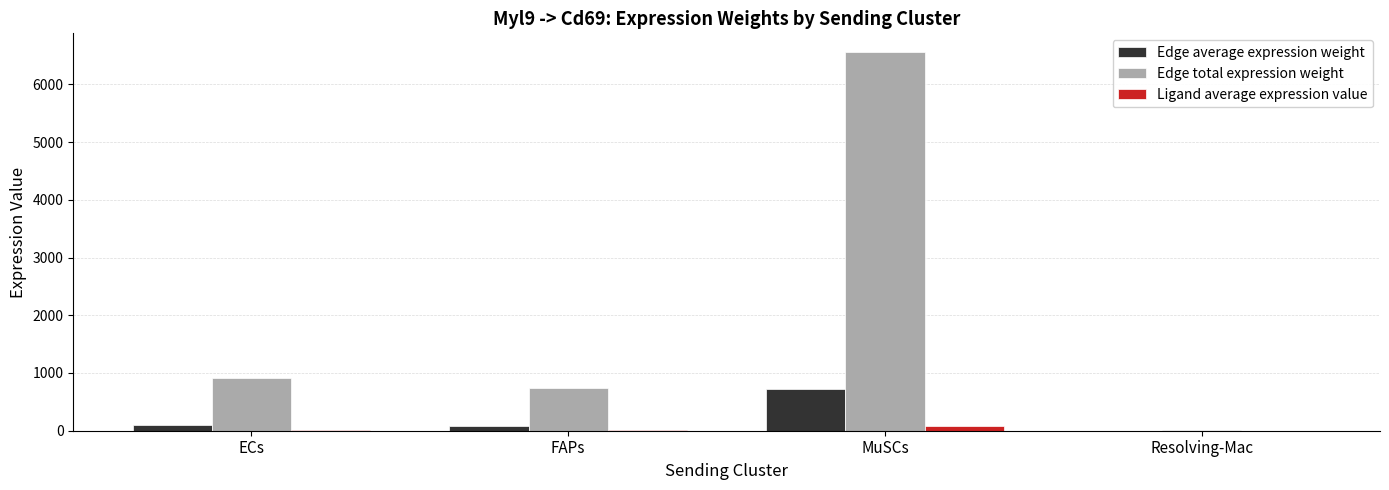

What is the sum of the Ligand average expression value values at FAPs and ECs?

22.6